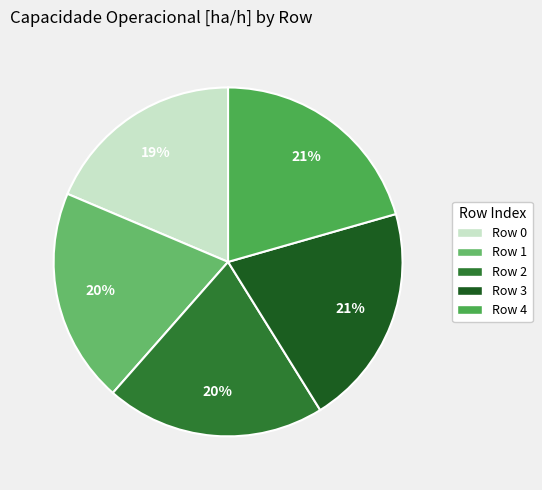

Which category has the biggest portion of the pie?

4